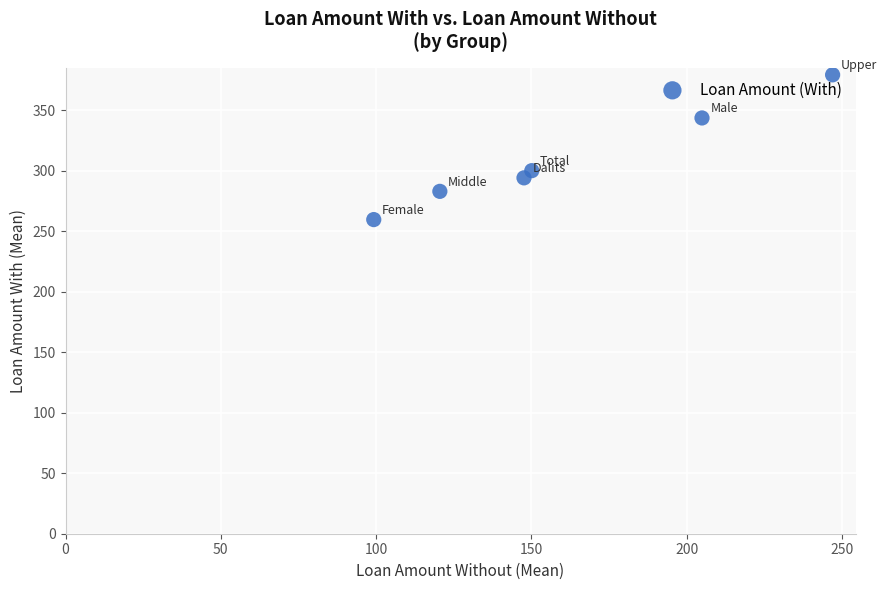

What Y value in the scatter plot is closest to 319?

300.2